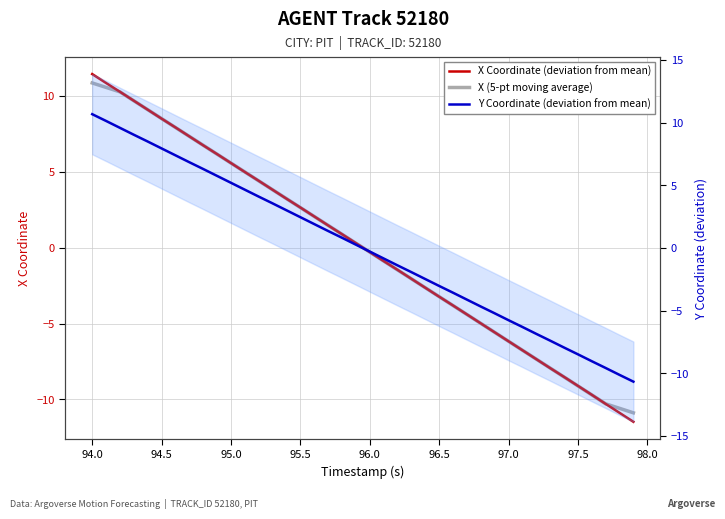

What are all the series names shown in the legend?

X Coordinate (deviation from mean), X (5-pt moving average), Y Coordinate (deviation from mean)